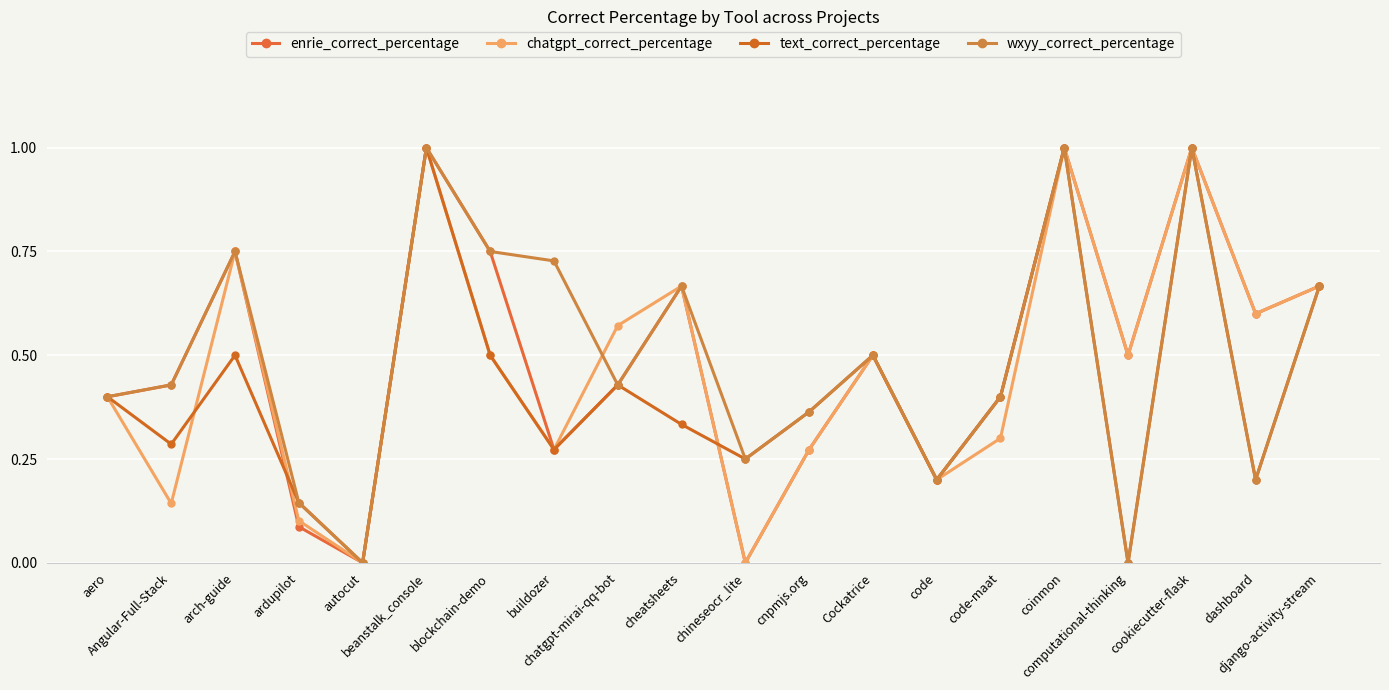

Which label corresponds to the largest value in the chart?

beanstalk_console